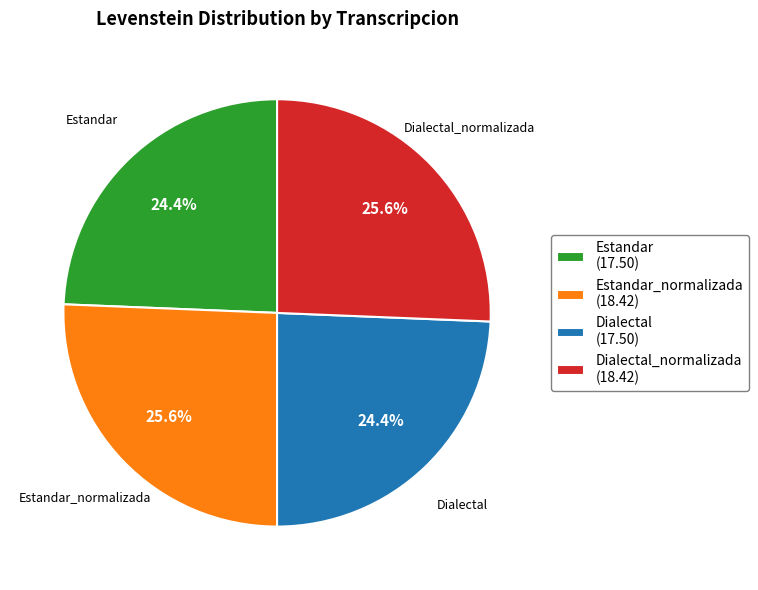

Is there a majority slice in this chart?

No